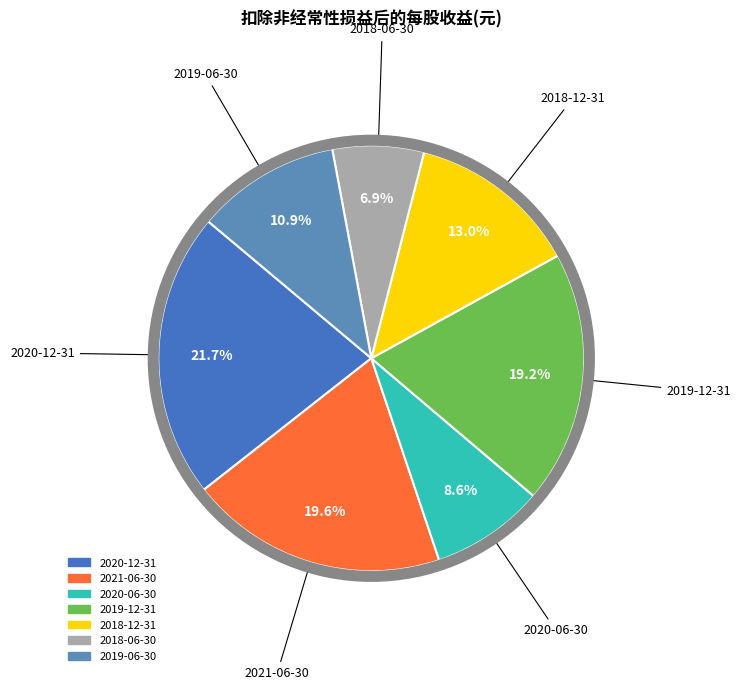

Is 2018-06-30 the majority of the pie?

No